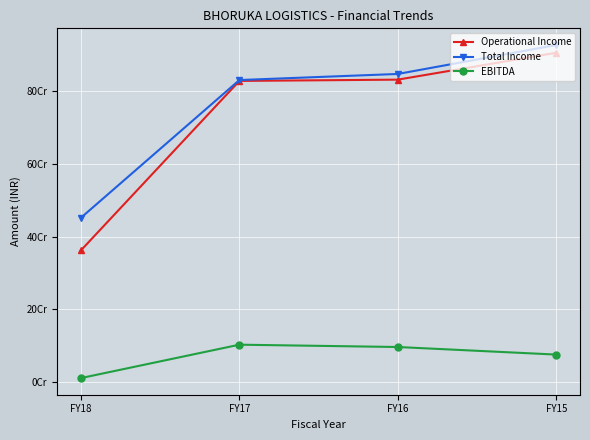

Where is EBITDA nearest to the value 56948694?

FY15